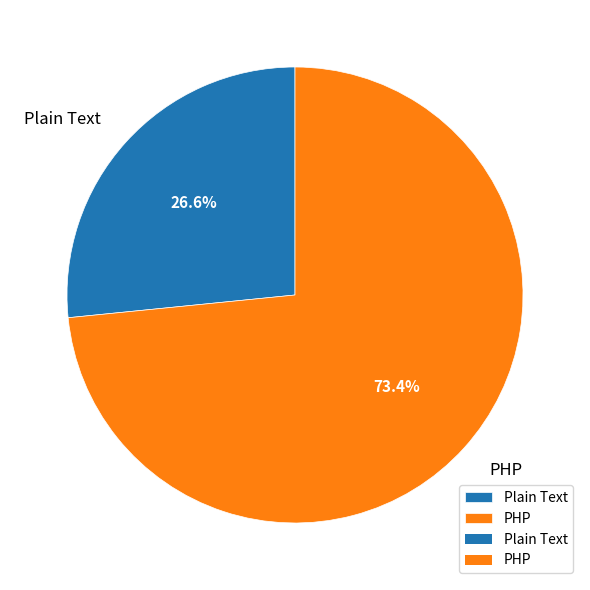

Which slice represents more than half of the pie?

PHP